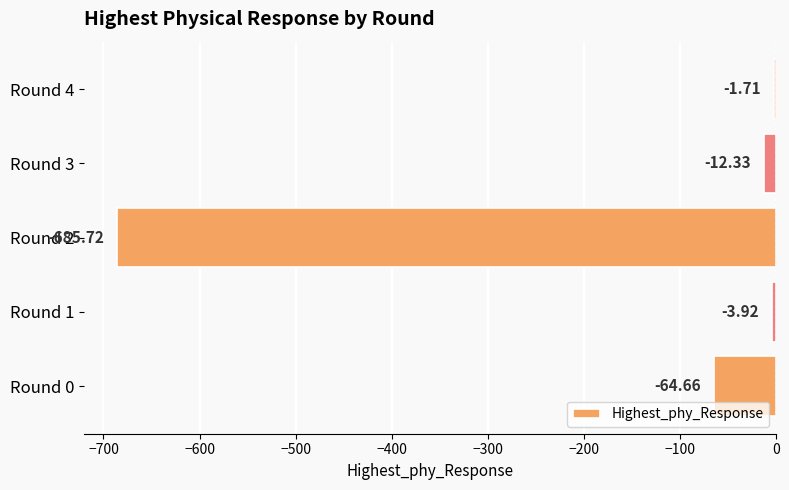

What is the change in value from Round 2 to Round 3?

+673.4